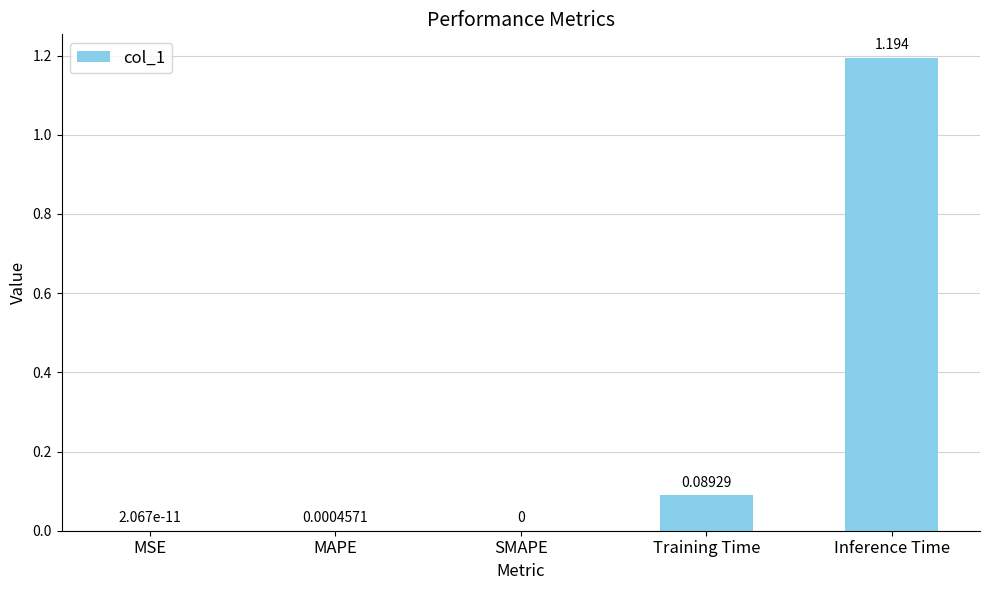

The chart shows a value of 0.0 at SMAPE. True or false?

True